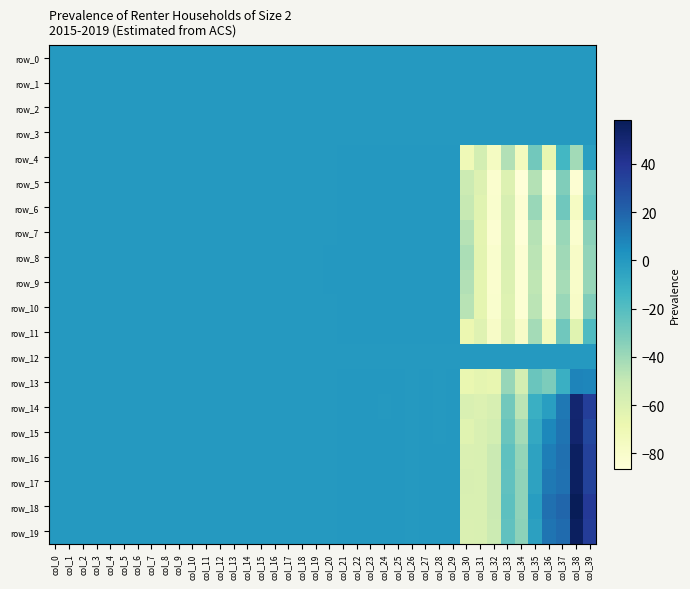

At which category is the sum across all series the highest?

col_39